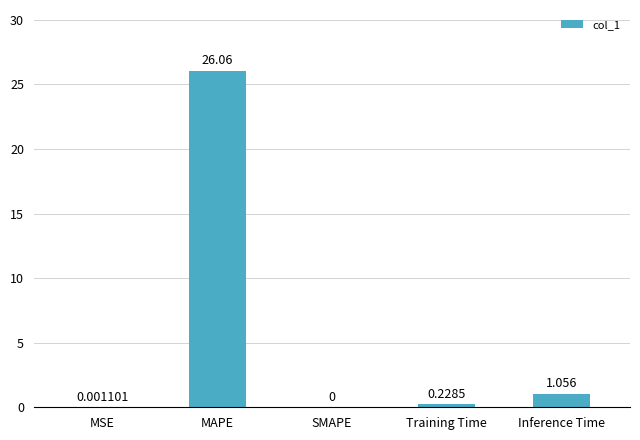

At which label is the value closest to 13?

Inference Time